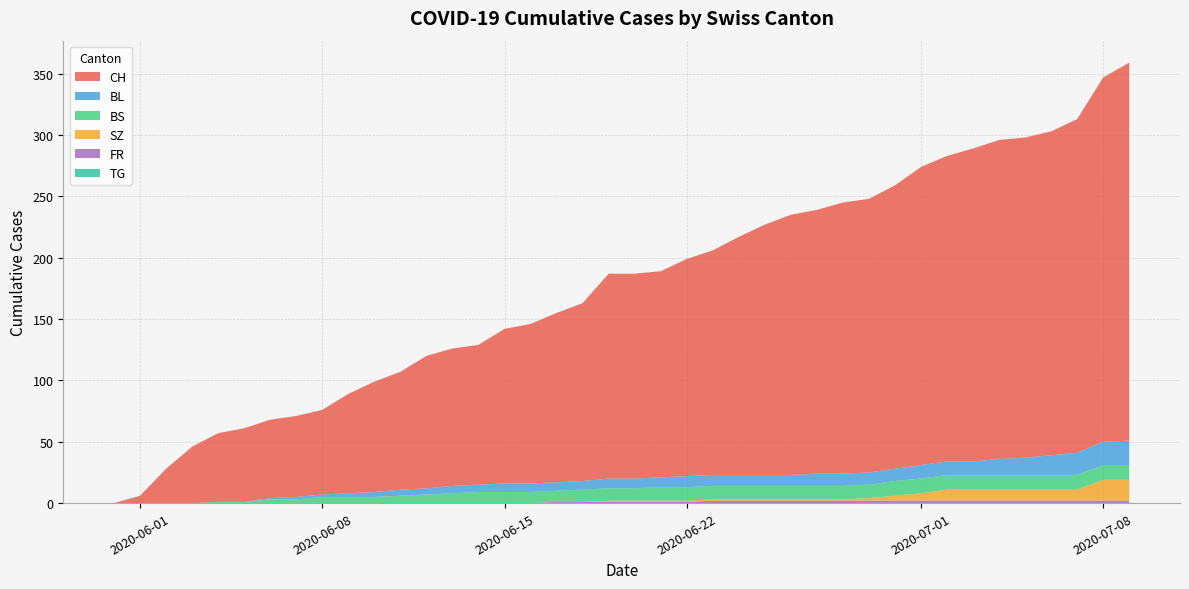

Reading left to right, list all the values displayed in this chart.

CH: 0	6	28	46	56	60	64	66	69	81	90	96	108	112	114	126	130	138	145	167	167	168	177	183	194	204	212	215	221	223	231	243	249	255	260	261	264	272	297	308
BL: 0	0	0	0	0	0	1	2	2	3	4	5	5	6	6	7	7	7	7	8	8	8	9	9	9	9	9	10	10	10	10	11	11	11	13	14	16	18	19	20
BS: 0	0	0	0	1	1	3	3	5	5	5	6	7	8	9	9	9	9	10	10	10	11	11	11	11	11	11	11	11	11	12	12	12	12	12	12	12	12	12	12
SZ: 0	0	0	0	0	0	0	0	0	0	0	0	0	0	0	0	0	0	0	1	1	1	1	1	1	1	1	1	1	2	4	6	9	9	9	9	9	9	17	17
FR: 0	0	0	0	0	0	0	0	0	0	0	0	0	0	0	0	0	1	1	1	1	1	1	2	2	2	2	2	2	2	2	2	2	2	2	2	2	2	2	2
TG: 0	0	0	0	0	0	0	0	0	0	0	0	0	0	0	0	0	0	0	0	0	0	0	0	0	0	0	0	0	0	0	0	0	0	0	0	0	0	0	0